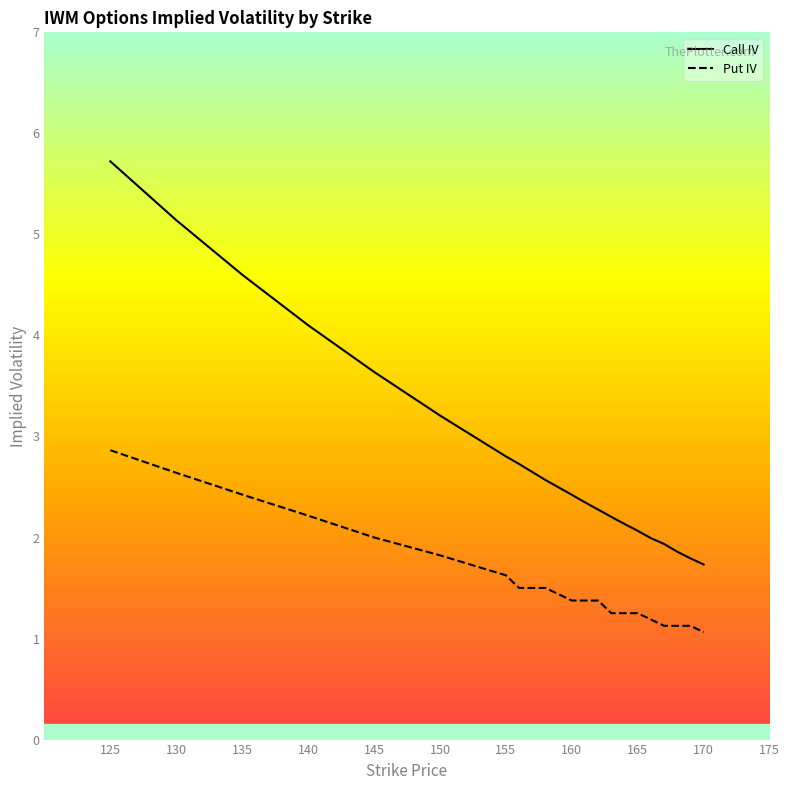

Where is Call IV nearest to the value 3?

155